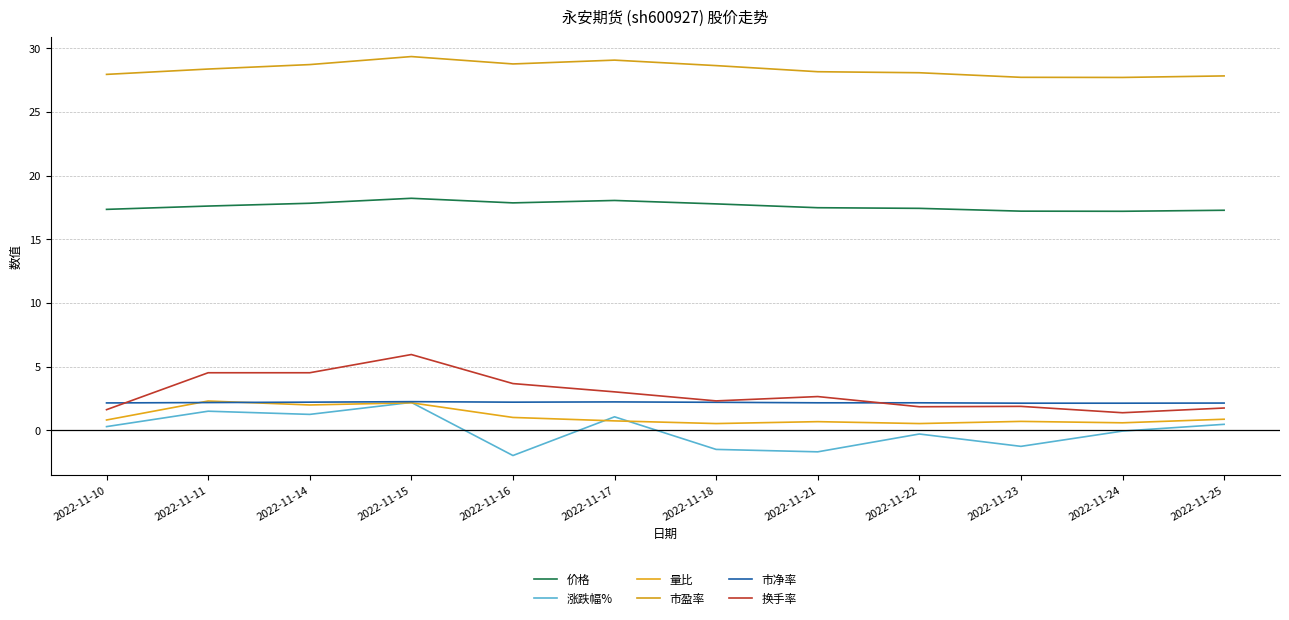

What is the difference between the maximum and minimum values in the 价格 series?

1.0